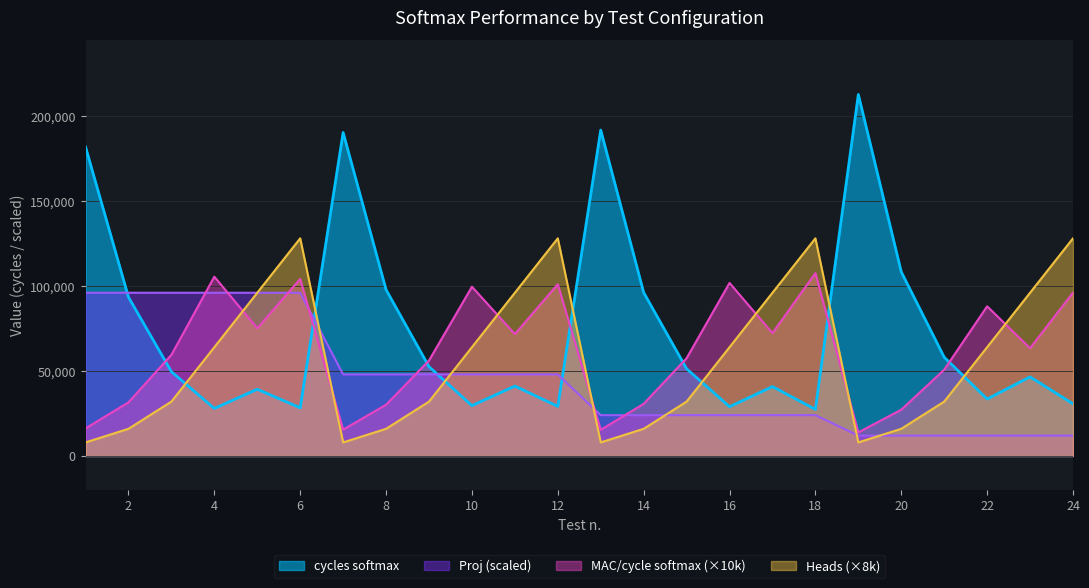

Which series has the largest range (max minus min)?

cycles softmax